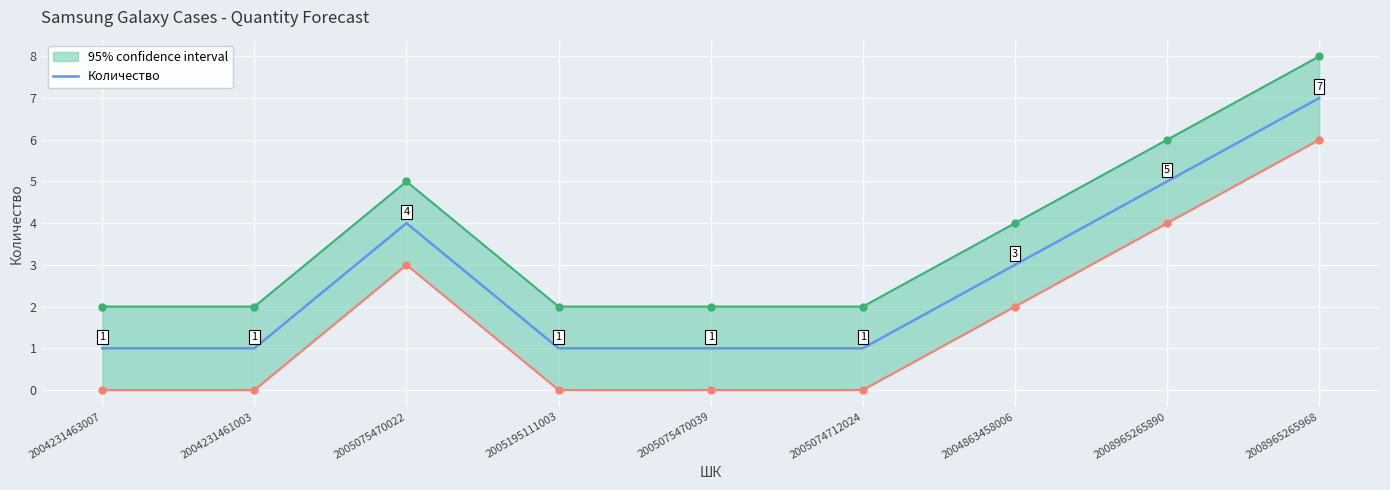

What position from the right is 2008965265968?

1